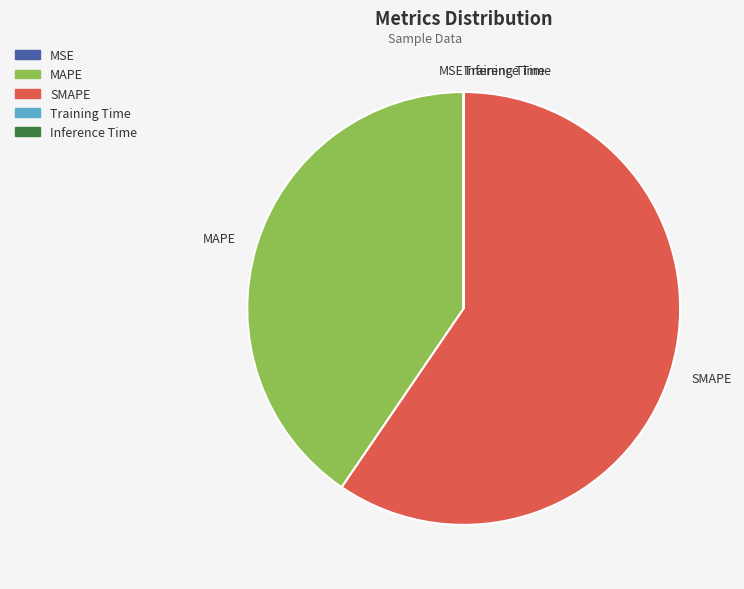

What is the majority slice?

SMAPE